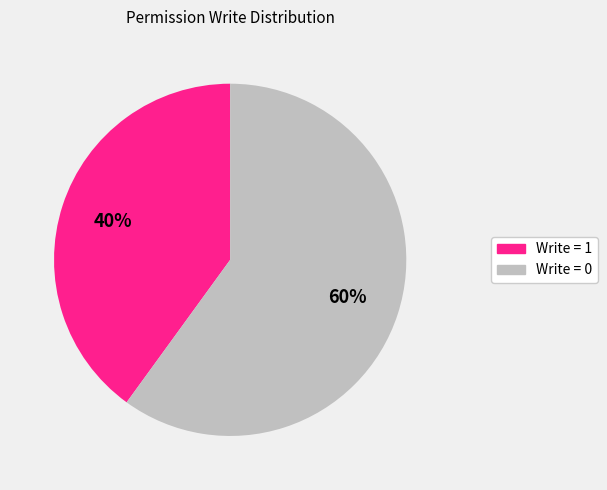

To the nearest percent, what is the average slice percentage?

50%